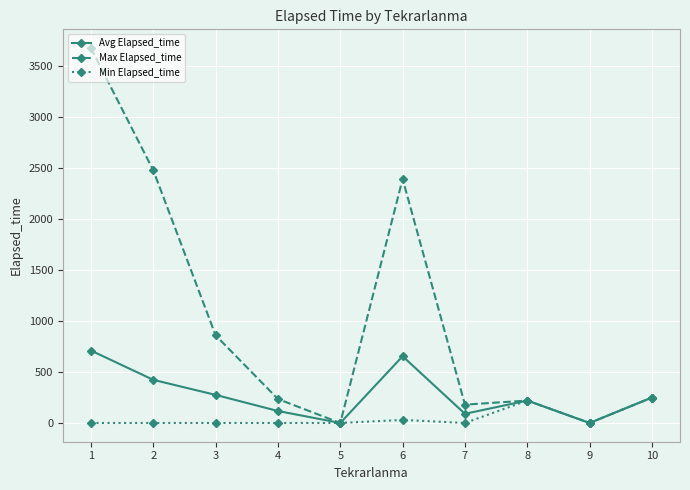

The value of Min Elapsed_time at 7 is 0.0. True or false?

True